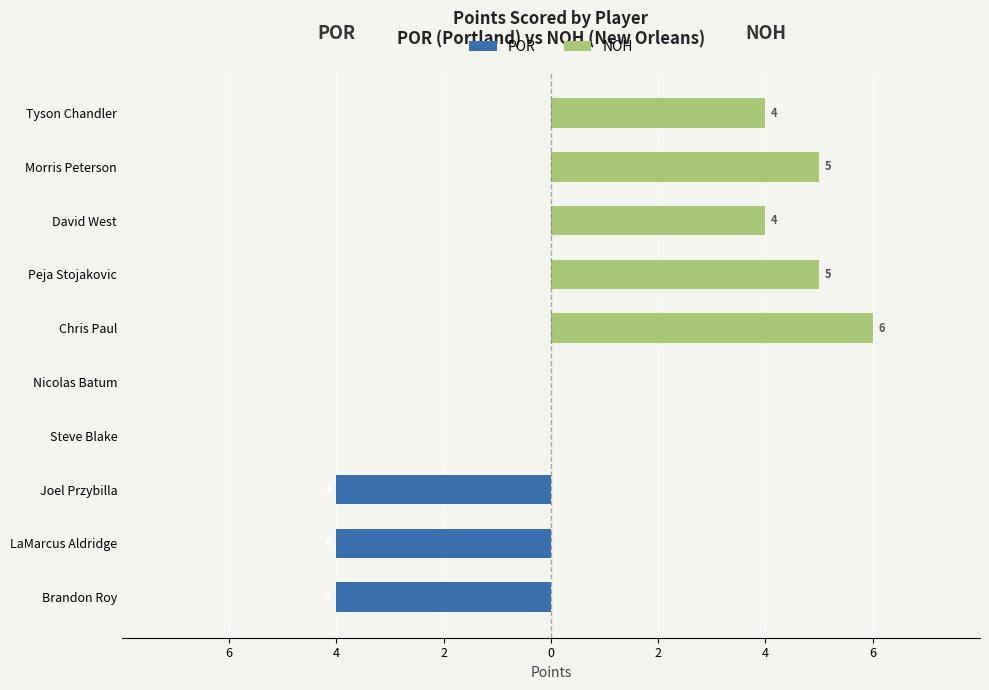

True or false: NOH has a value of -3 at Steve Blake.

False